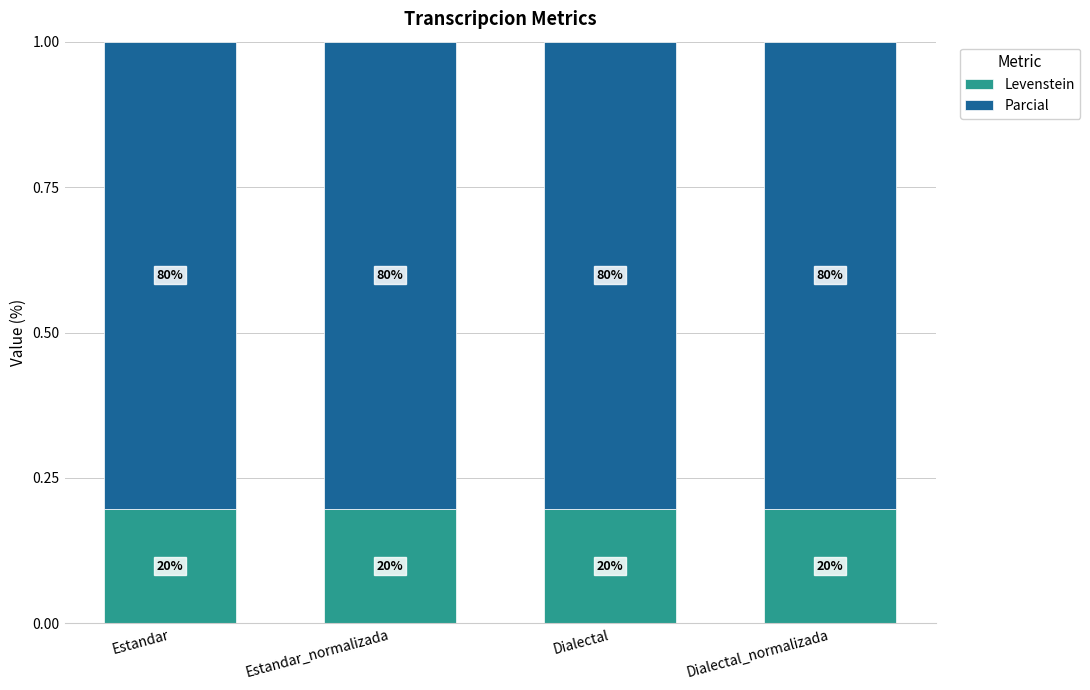

At which category is the sum across all series the highest?

Estandar